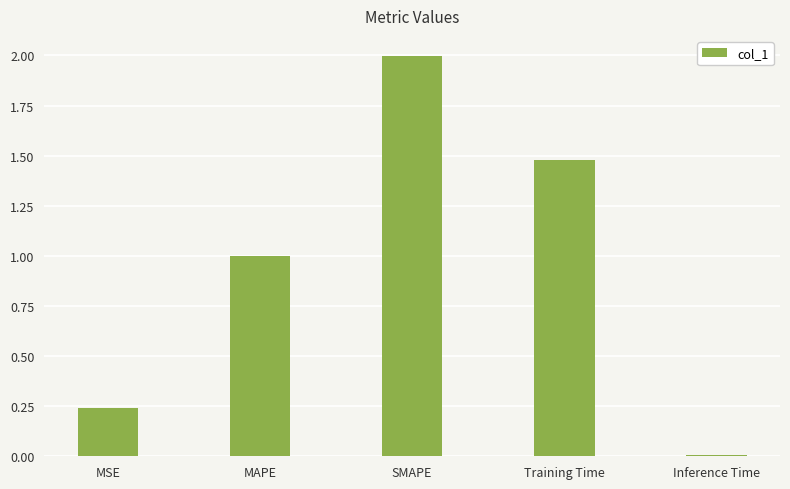

How many data points does each series have?

5